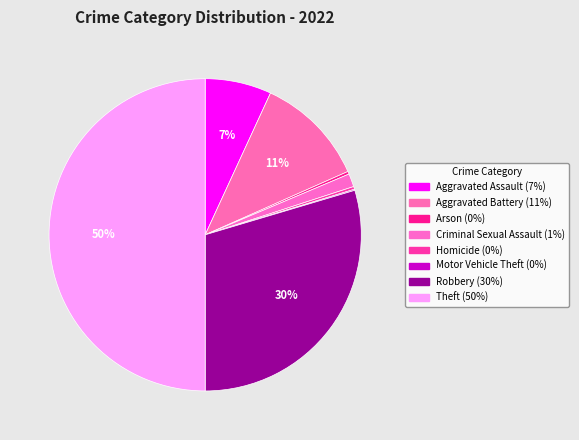

Rank the categories by value from lowest to highest.

Motor Vehicle Theft, Arson, Homicide, Criminal Sexual Assault, Aggravated Assault, Aggravated Battery, Robbery, Theft